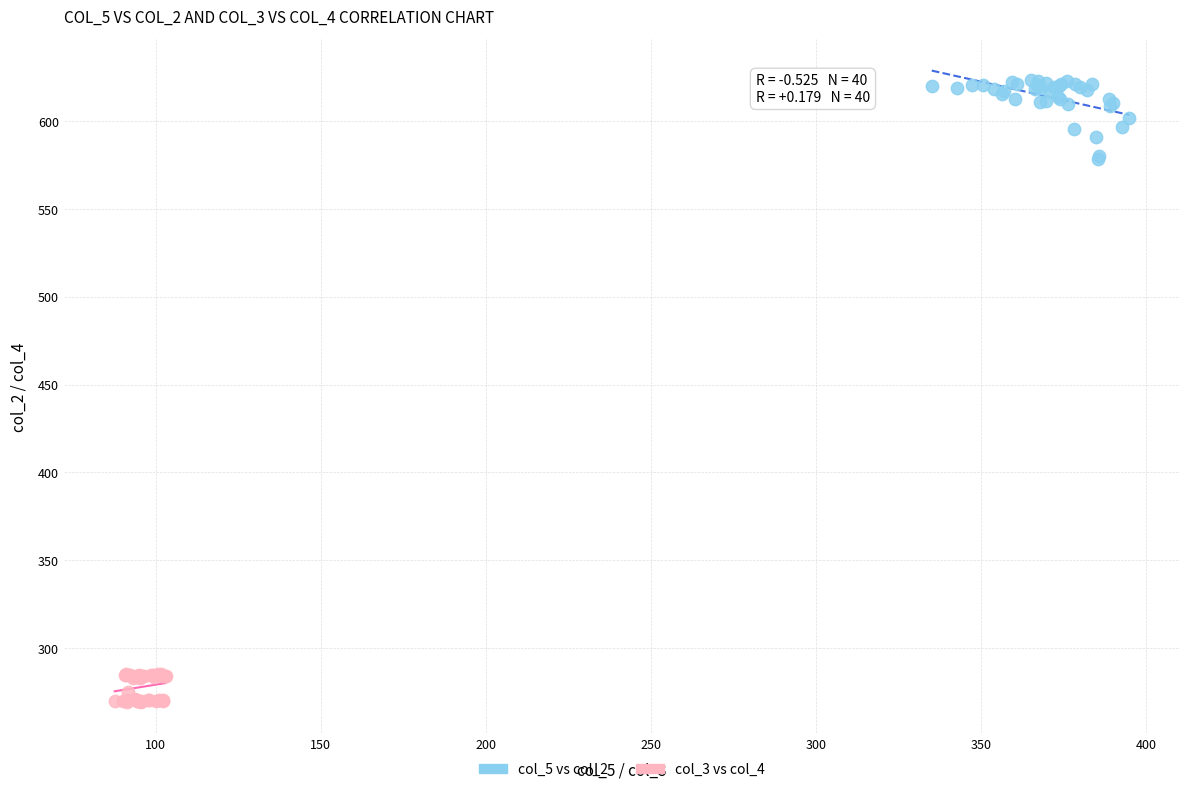

Which series has the largest Y range (max minus min)?

col_5 vs col_2